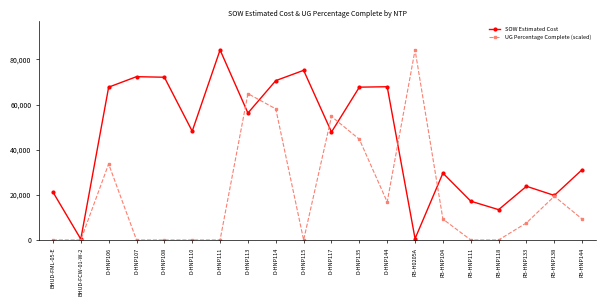

The value of UG Percentage Complete (scaled) at D-HNP144 is 24784.5. True or false?

False